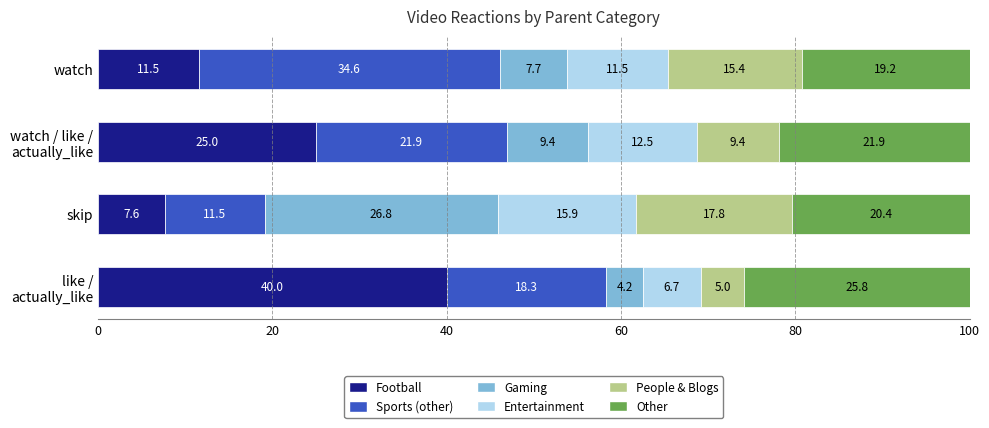

What is the highest value of the Football series?

40.0